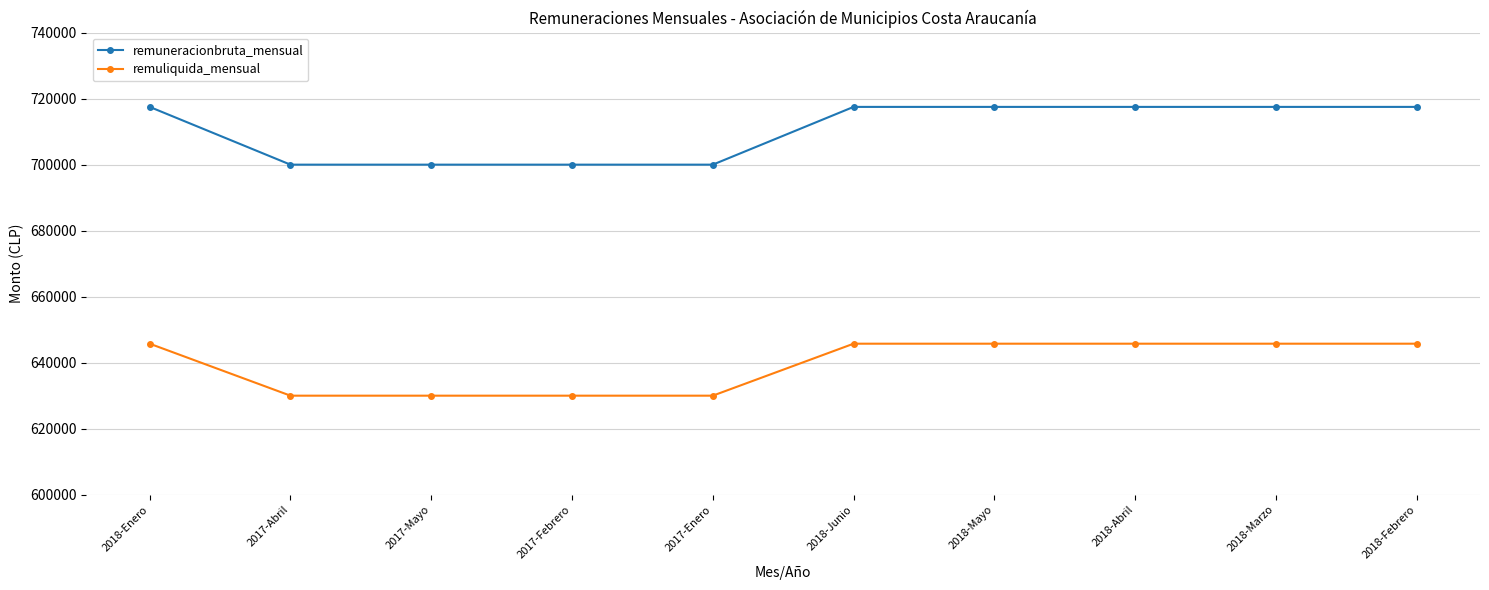

Reading left to right, transcribe all the data shown in this chart.

remuneracionbruta_mensual: 717500	700000	700000	700000	700000	717500	717500	717500	717500	717500
remuliquida_mensual: 645750	630000	630000	630000	630000	645750	645750	645750	645750	645750